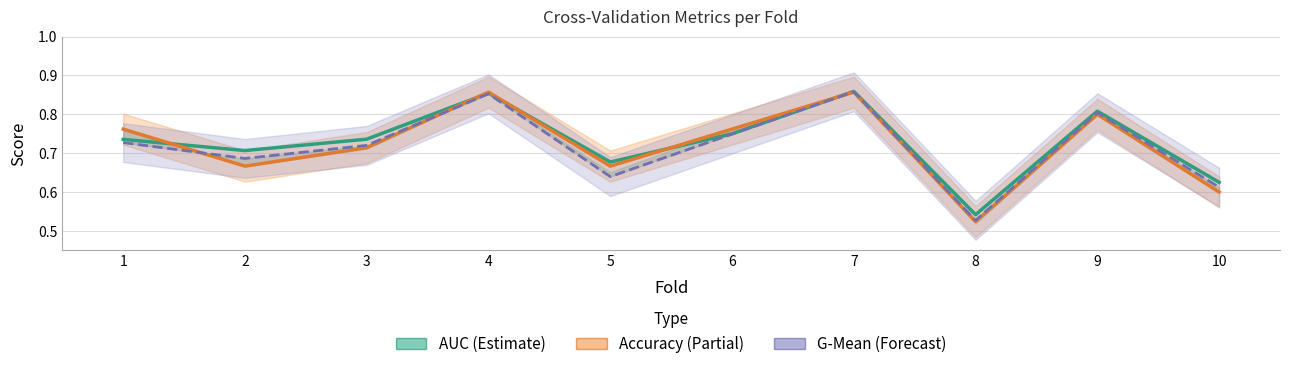

True or false: G-Mean (Forecast) and AUC (Estimate) cross at least once.

False